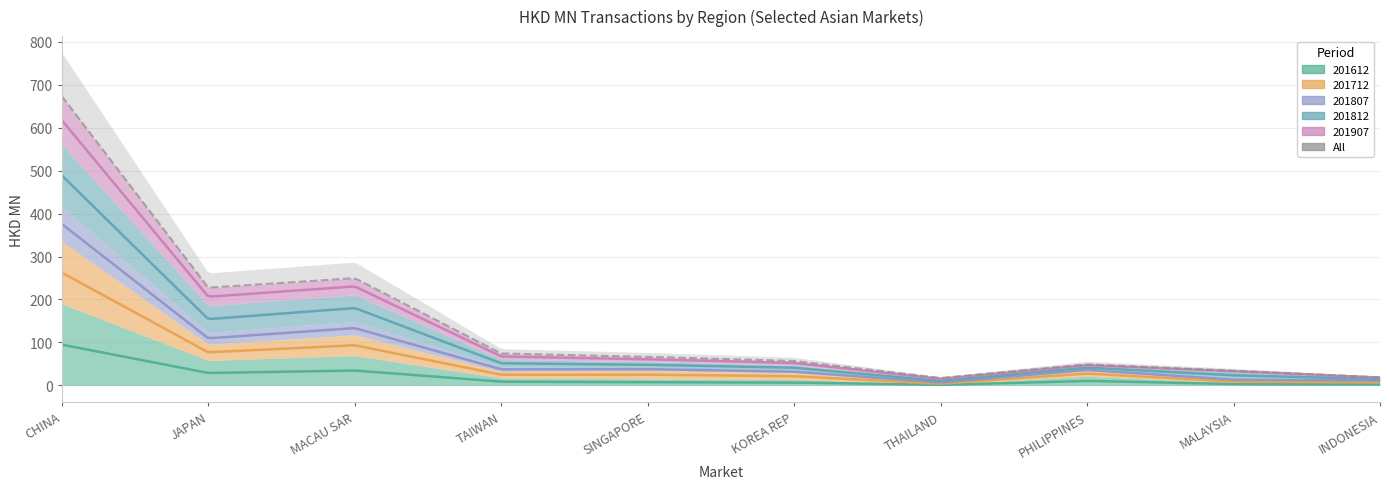

What is the maximum value for All?

673.1